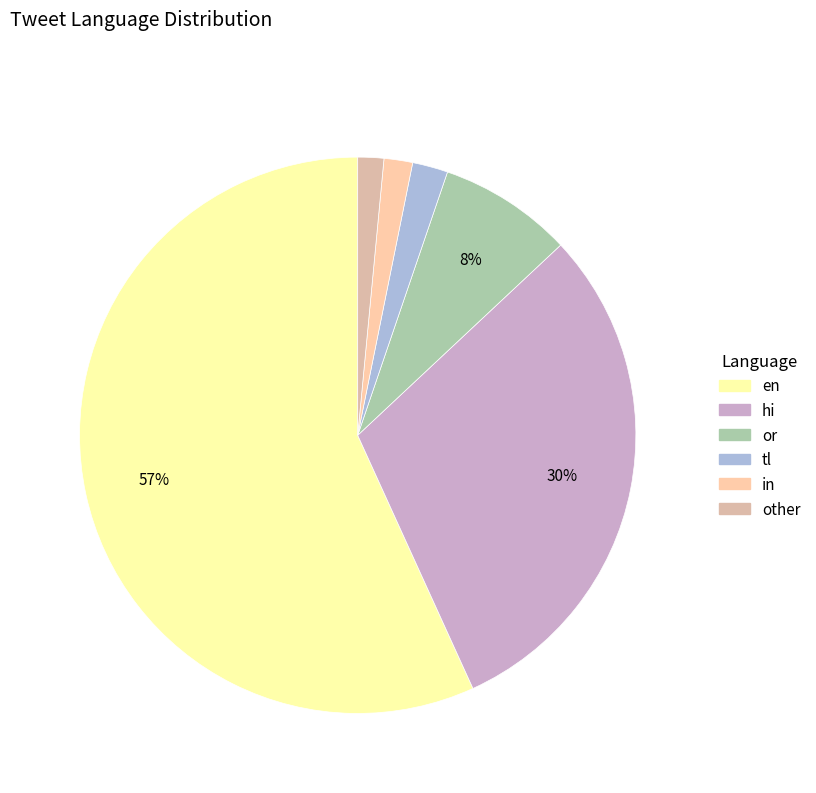

Is tl the majority of the pie?

No